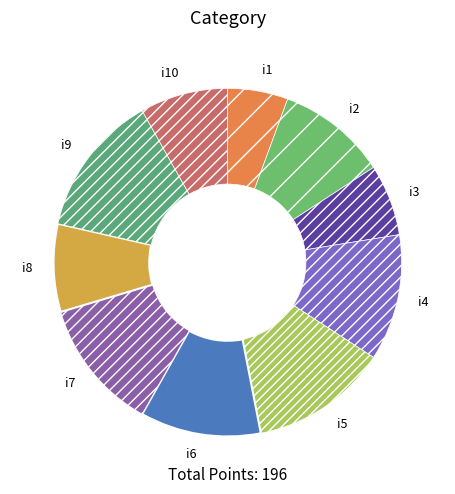

What is the largest slice in the pie chart?

i9